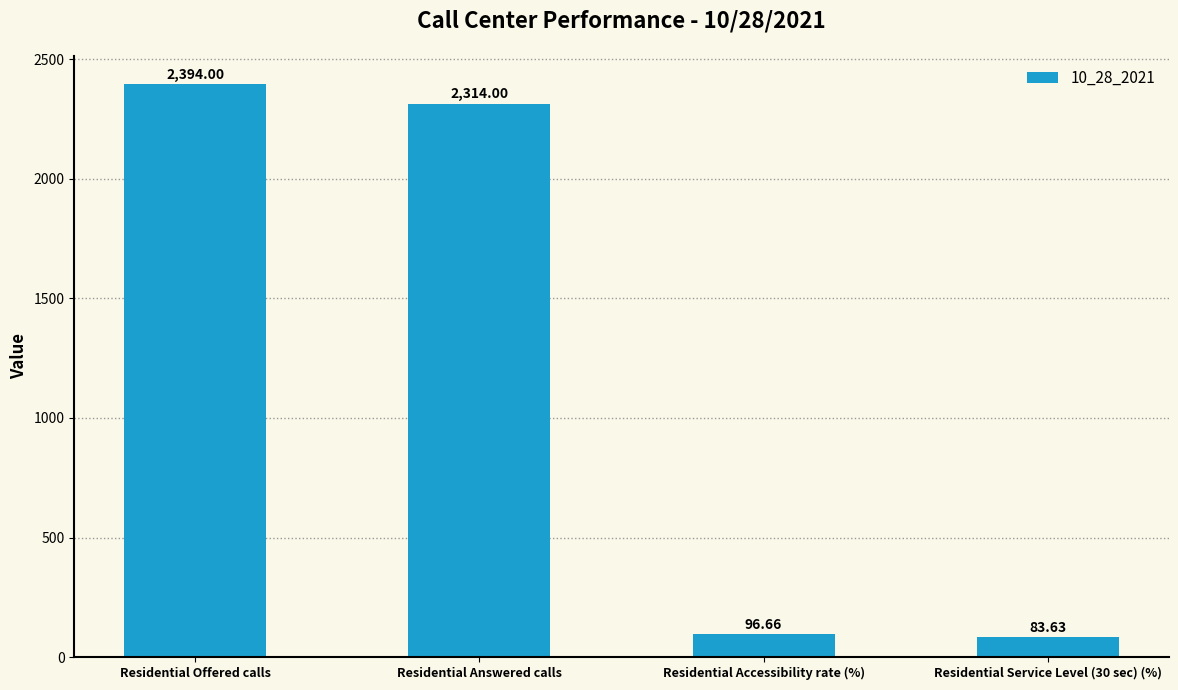

What is the label of the 4th bar from the right?

Residential Offered calls